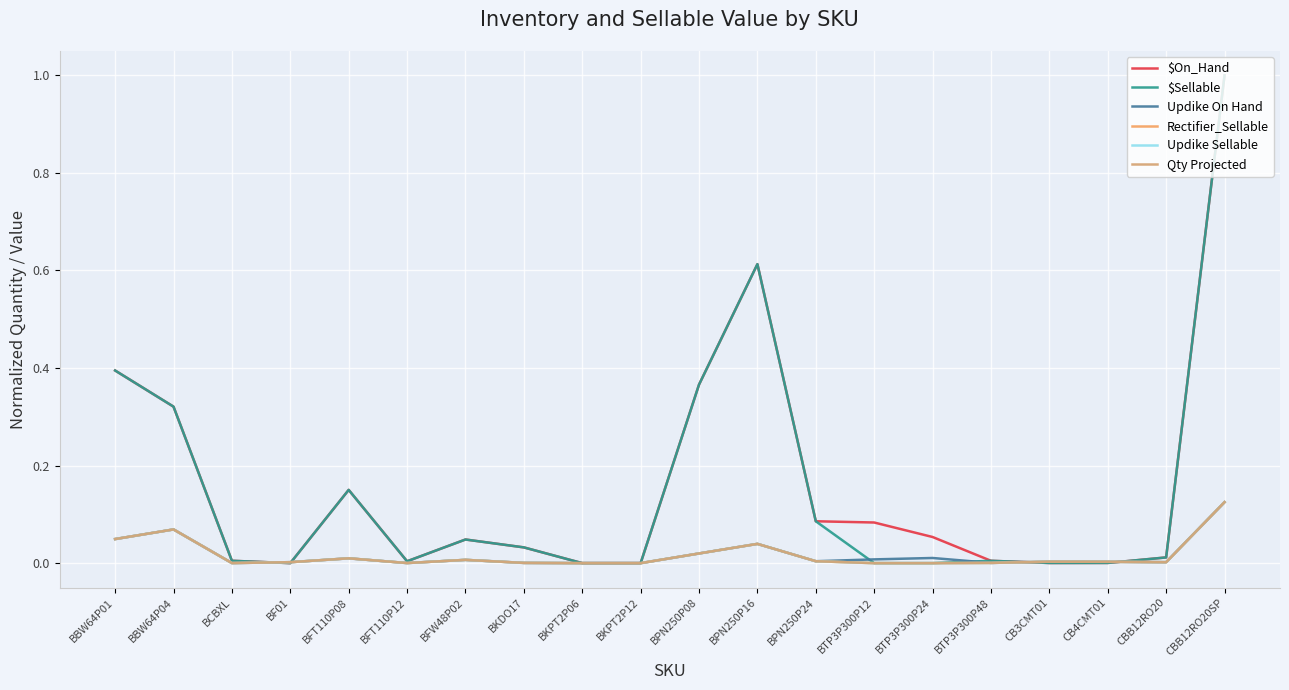

Is this an area chart (filled region under the line)?

No